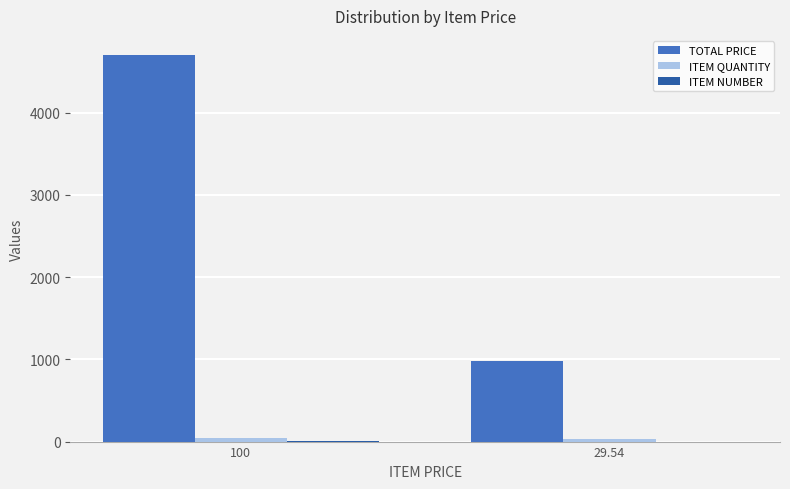

Count the number of data series in this chart.

3